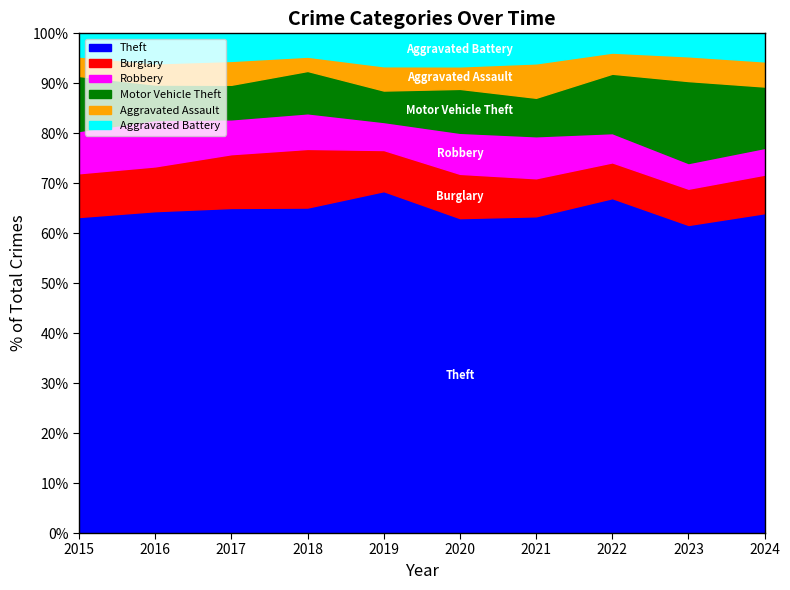

What is the total value across all series at 2018?

100.0